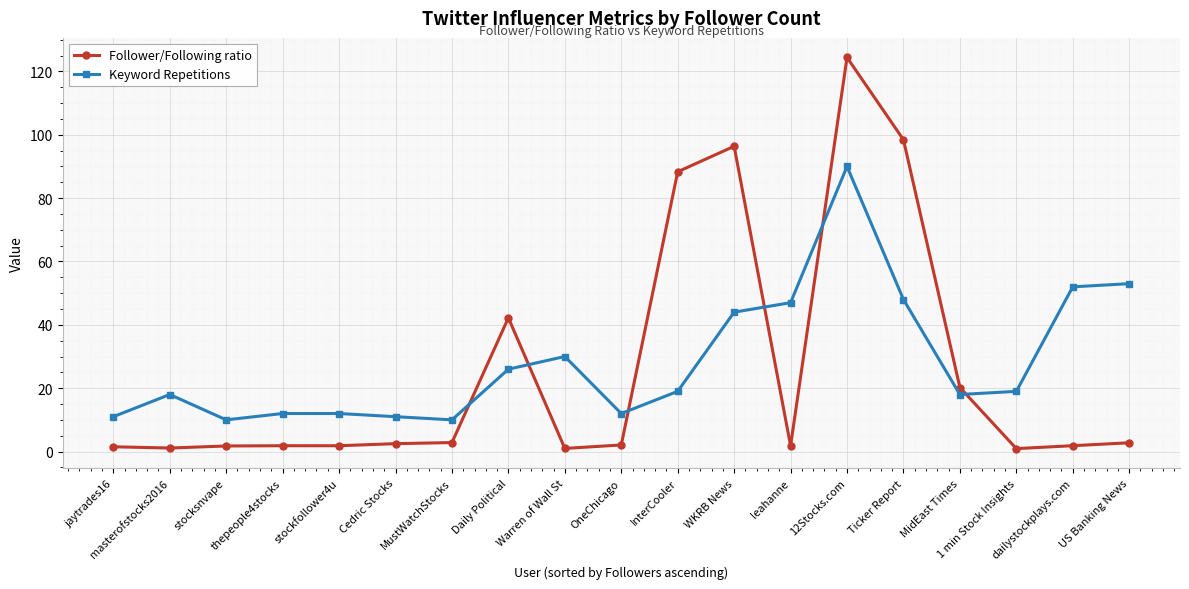

At how many categories does at least one series exceed 80?

4